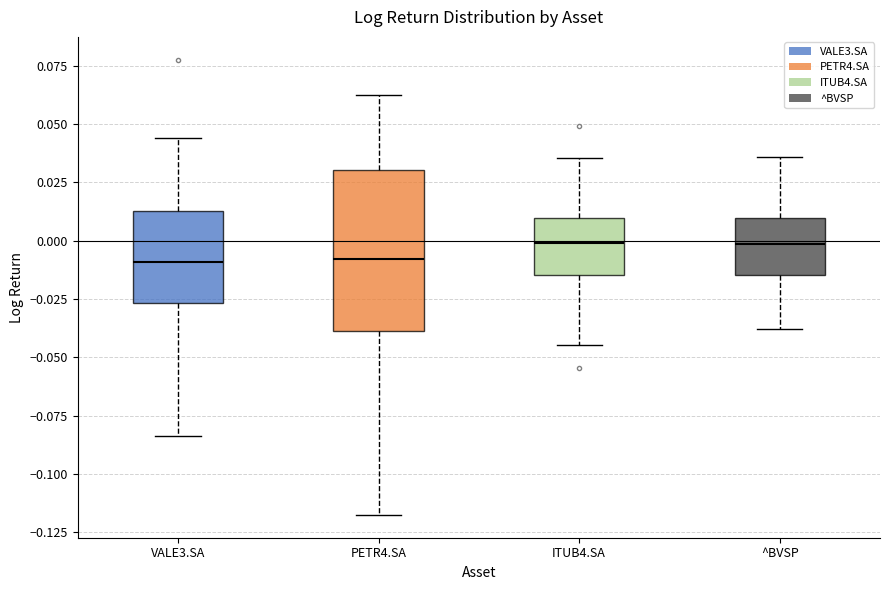

Reading left to right, read every box against the y-axis: the position of its median line, the range the box covers, and the ends of its whiskers. The values are not printed on the chart, so give them approximately, as read against the axis.

VALE3.SA: median -0.010, box -0.025 to 0.015, whiskers -0.085 to 0.045
PETR4.SA: median -0.010, box -0.040 to 0.030, whiskers -0.120 to 0.065
ITUB4.SA: median 0.000, box -0.015 to 0.010, whiskers -0.045 to 0.035
^BVSP: median 0.000, box -0.015 to 0.010, whiskers -0.040 to 0.035